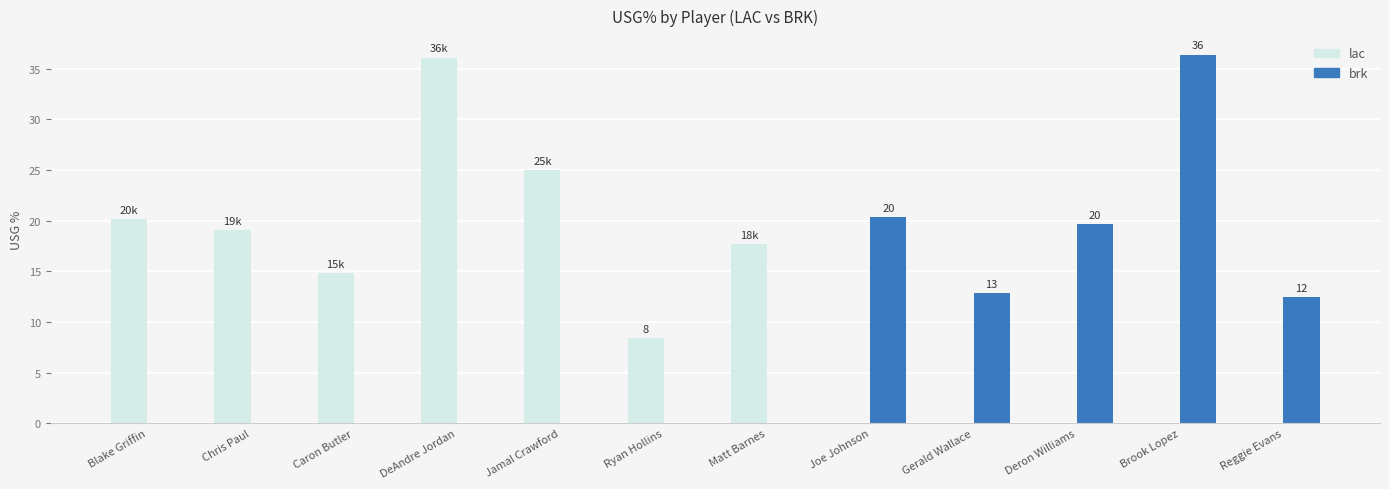

What is the total value across all series at Gerald Wallace?

12.9